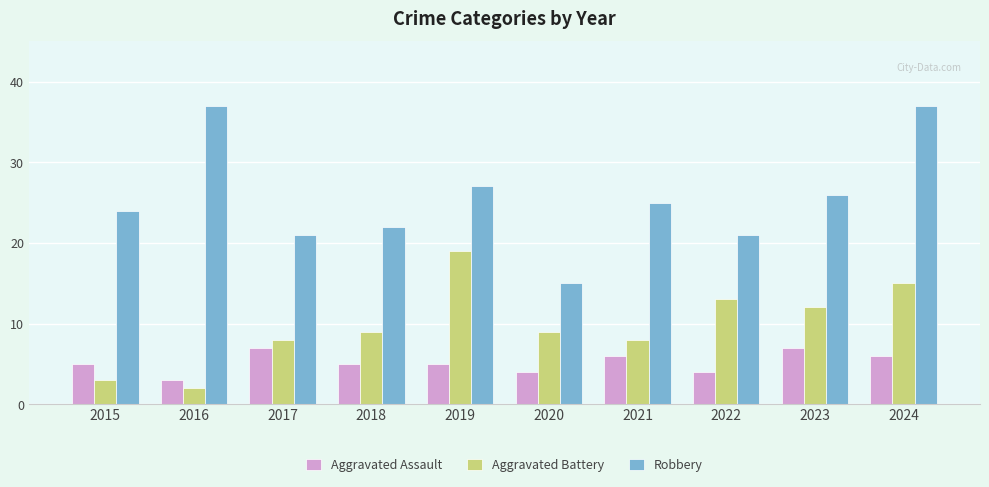

Read the Aggravated Assault value at 2023.

7